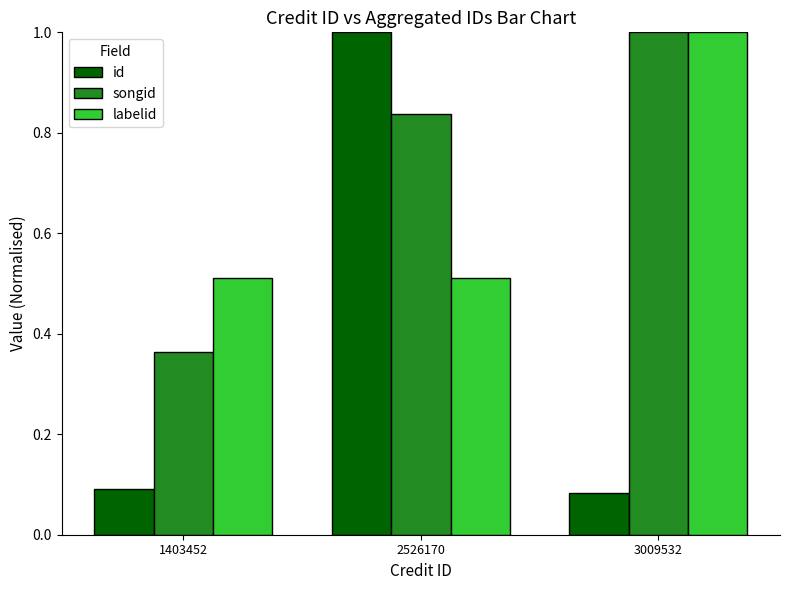

What is the total value across all series at 2526170?

2.3